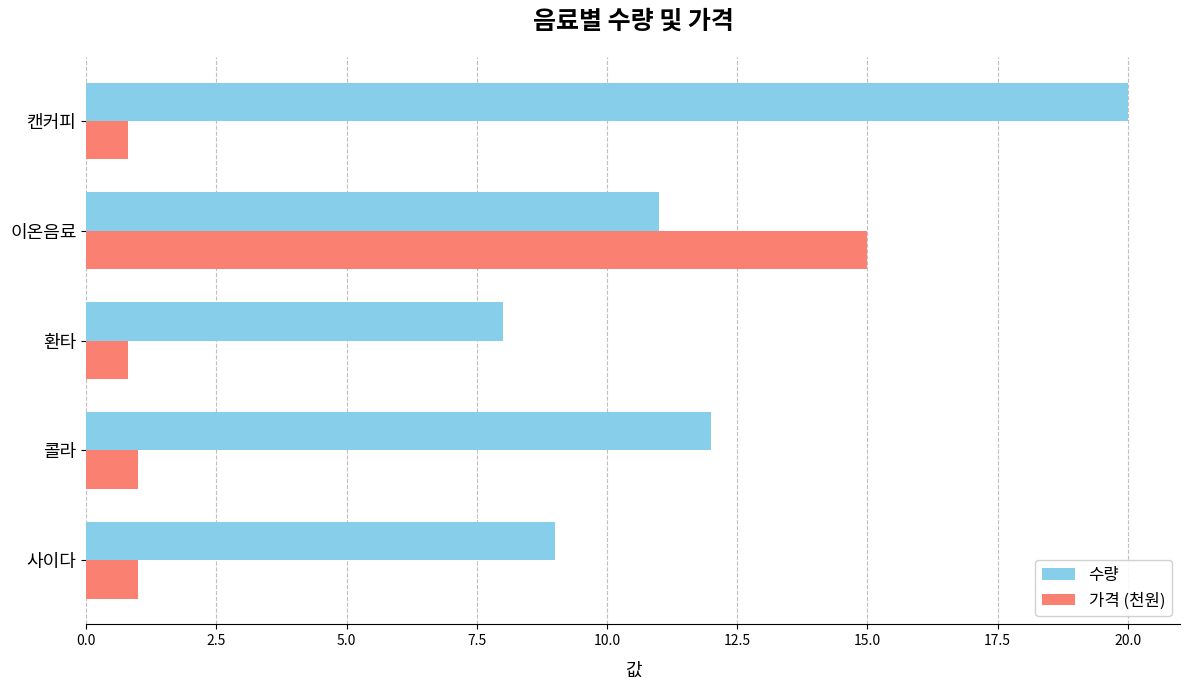

Which series has the largest range (max minus min)?

가격 (천원)